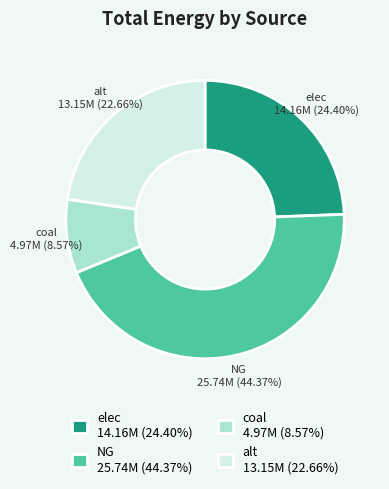

To the nearest percent, what is the difference between the largest and smallest slice percentages?

36%